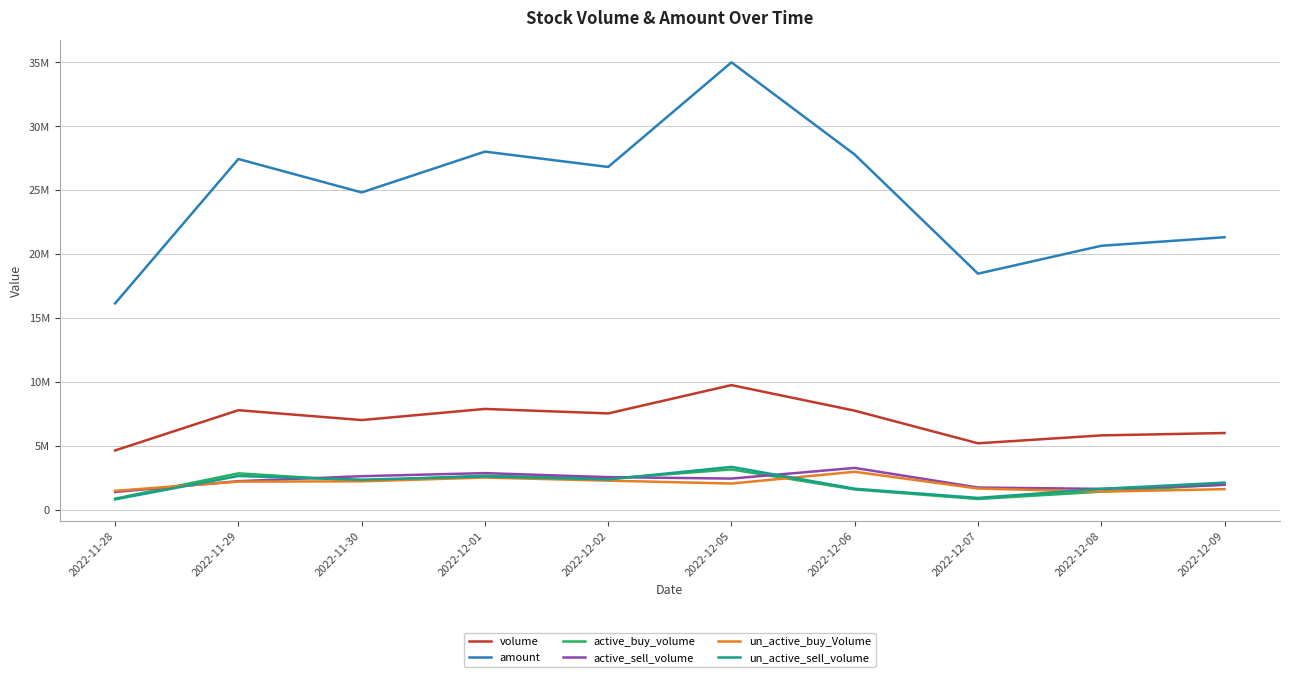

What value does the amount series have at 2022-12-02, to the nearest 10?

26820540